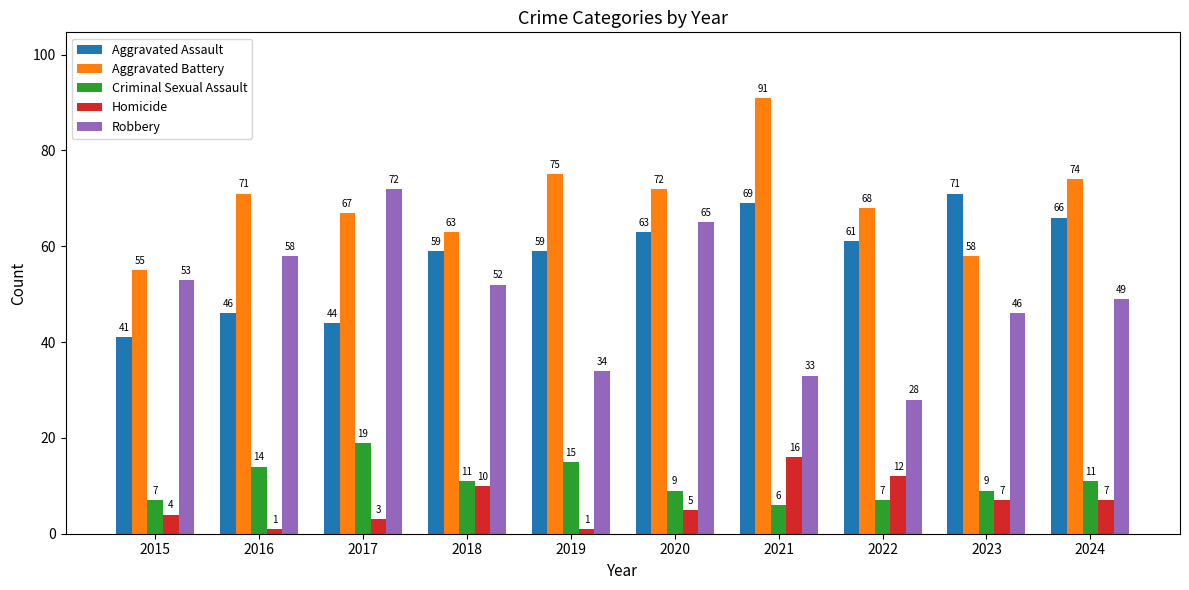

Rank the series by their maximum value, from lowest to highest.

Homicide, Criminal Sexual Assault, Aggravated Assault, Robbery, Aggravated Battery